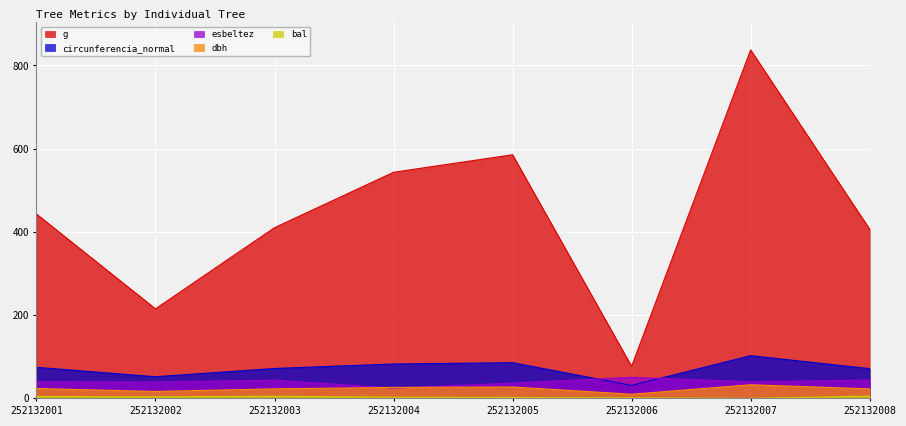

Is it true that bal equals 0.9 at 252132005?

False